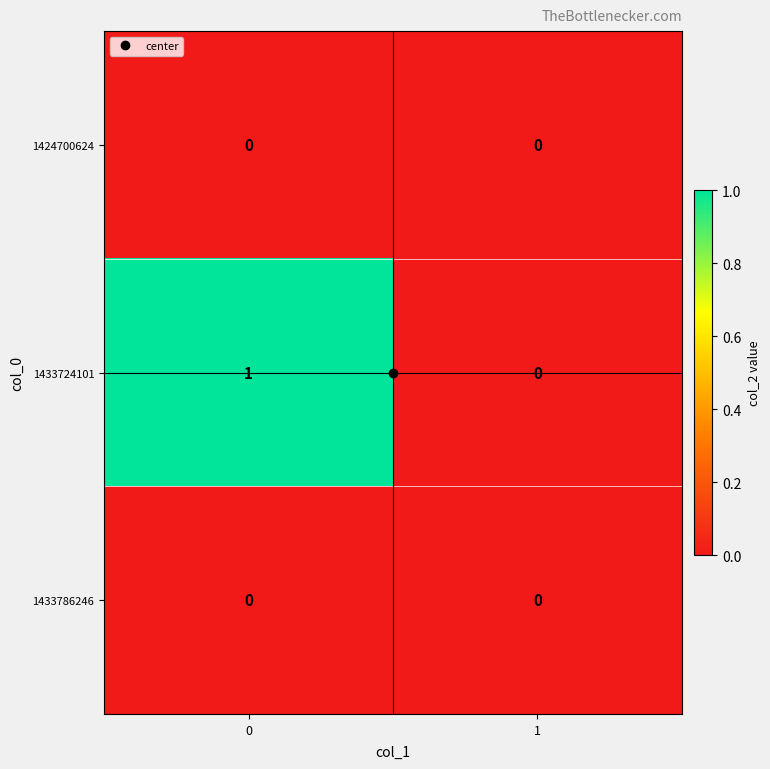

How many categories are shown in the chart?

2